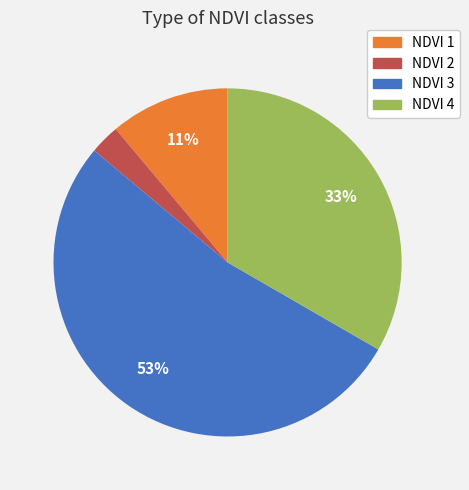

Which category has the biggest portion of the pie?

NDVI 3